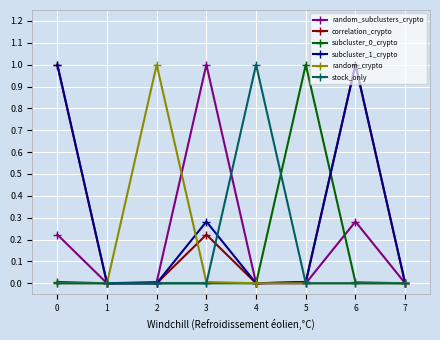

The random_crypto series shows -0.5 at 5. True or false?

False